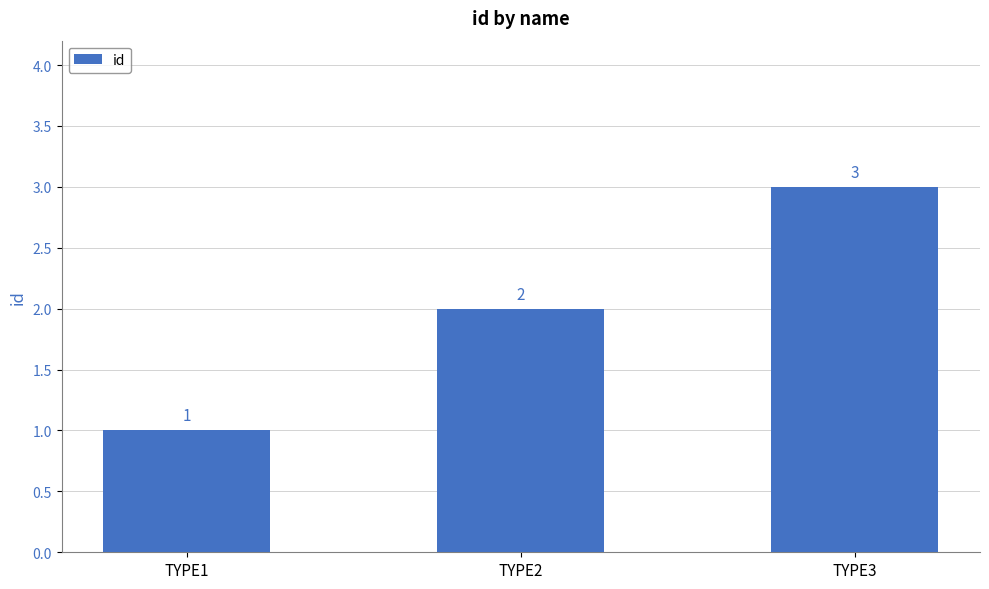

Does the chart contain stacked bars?

No